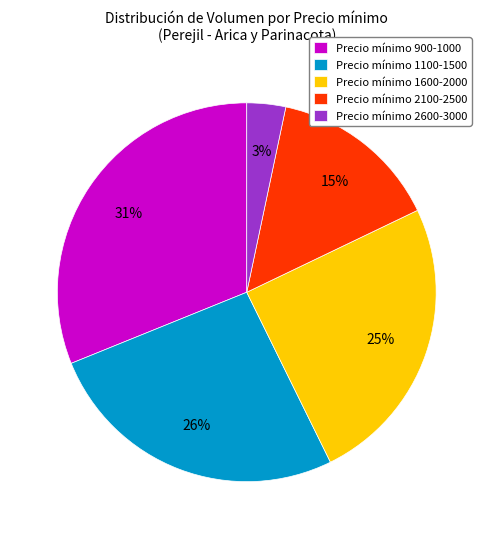

How many slices are in this pie chart?

5